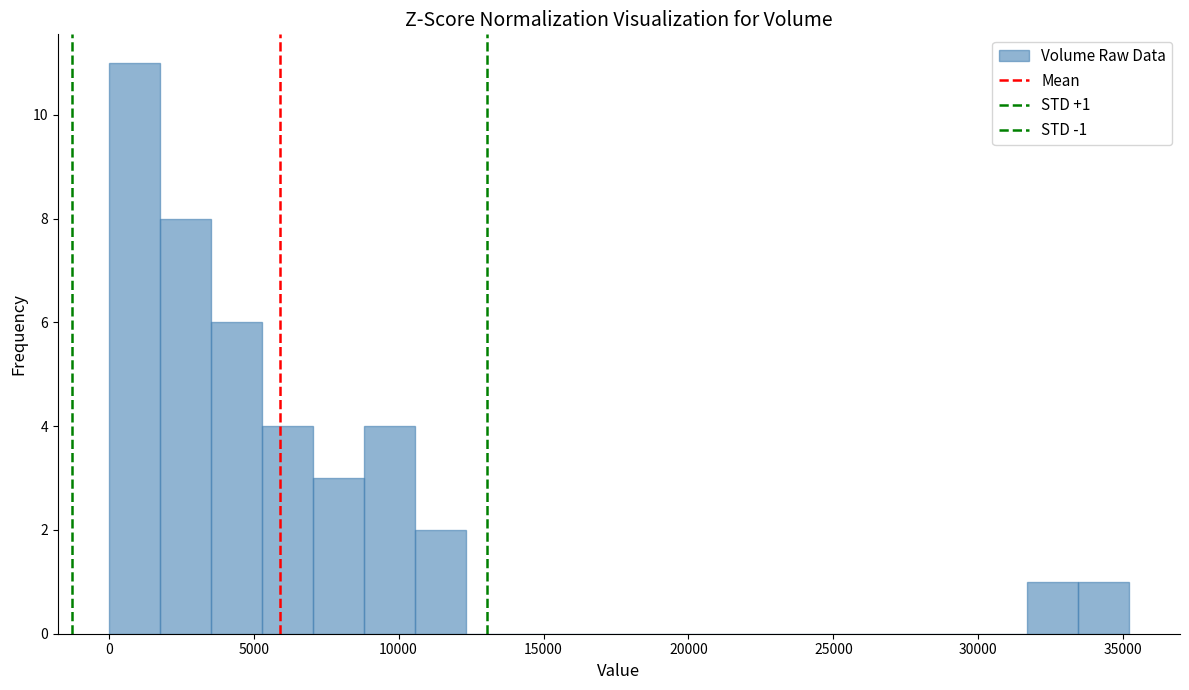

Around what value on the x-axis is the tallest bar? Give the approximate position of its centre, as read against the axis.

1000